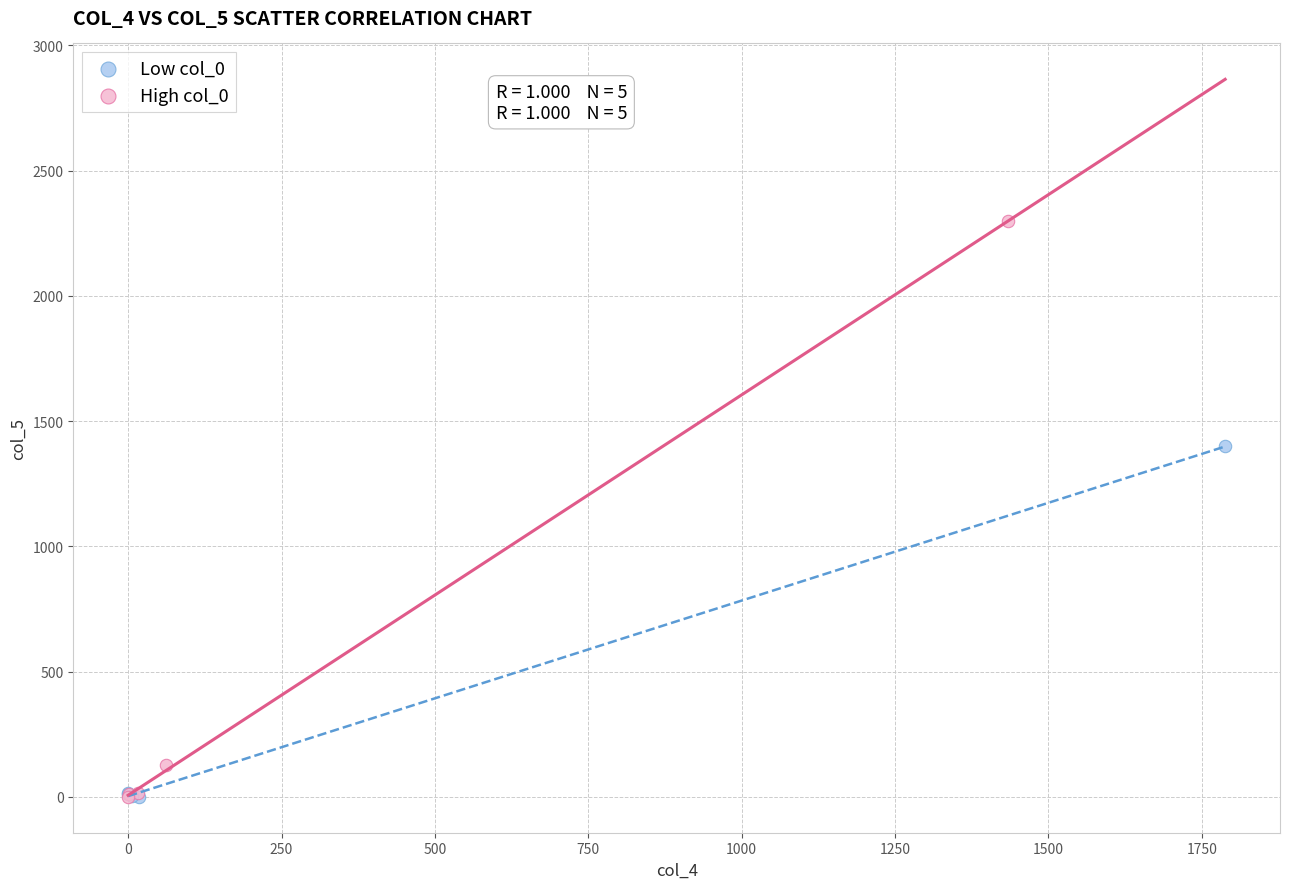

Which series has the widest spread of Y values?

High col_0